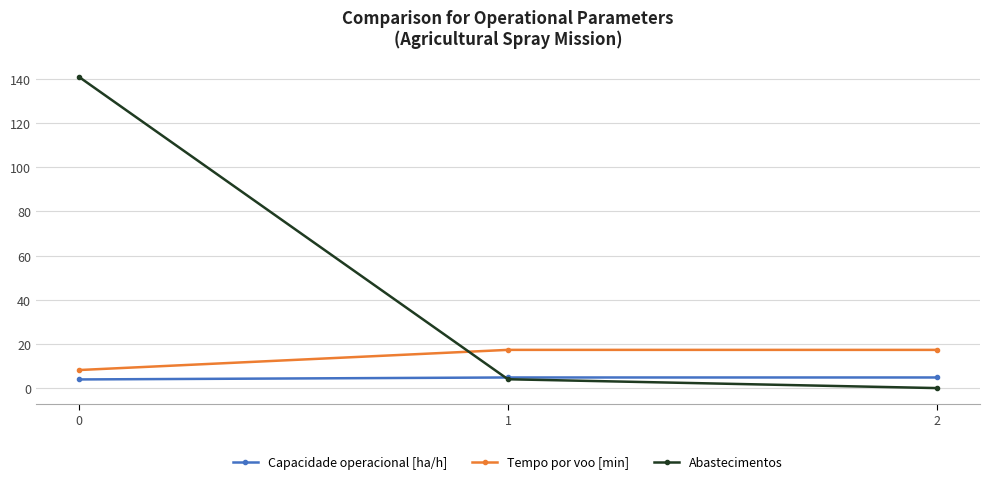

Reading left to right, list all the values displayed in this chart.

Capacidade operacional [ha/h]: 3.9	4.8	4.8
Tempo por voo [min]: 8.2	17.3	17.3
Abastecimentos: 141.0	4.0	0.0